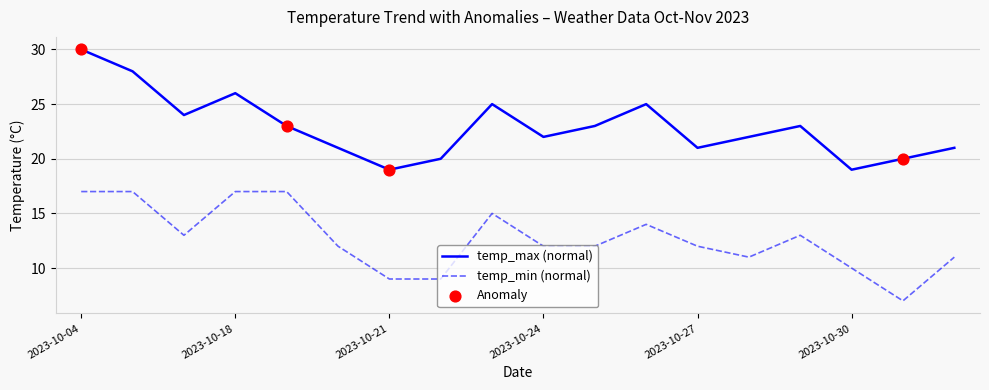

What is the minimum value for temp_min (normal)?

7